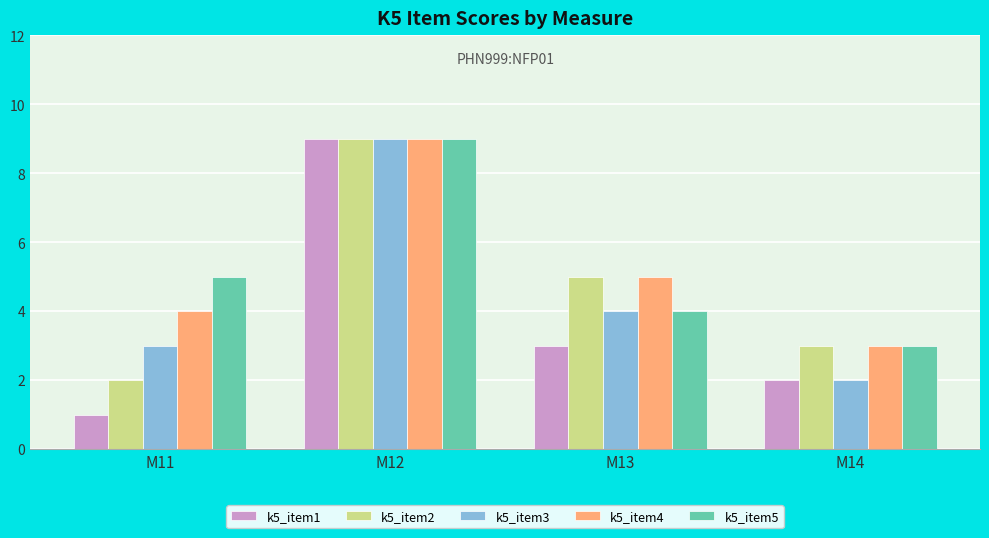

The value of k5_item4 at M14 is 1. True or false?

False